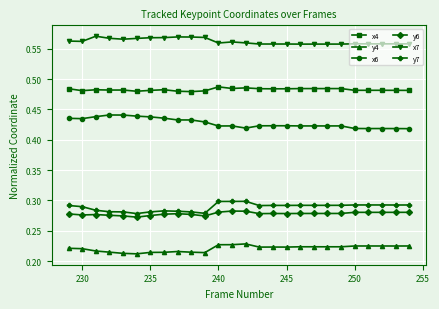

What is the sum of all x4 values?

12.6